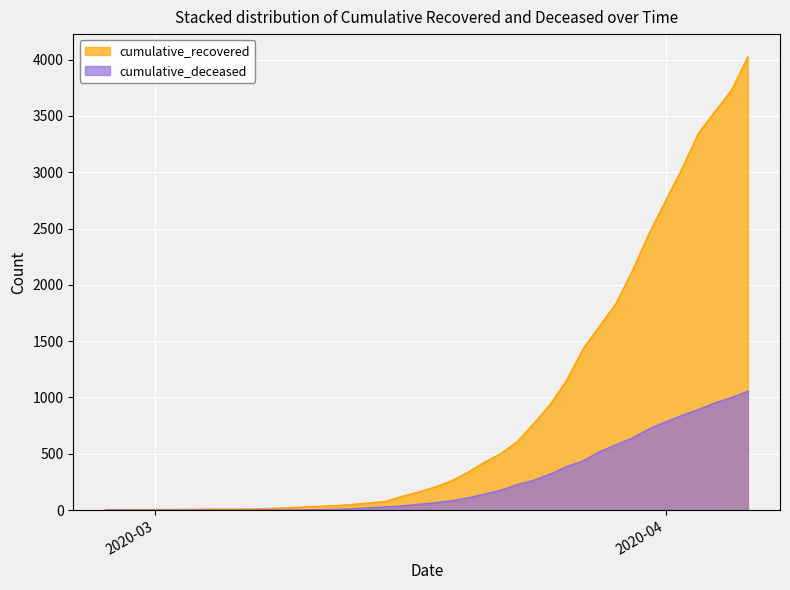

At which category is the sum across all series the highest?

2020-04-06